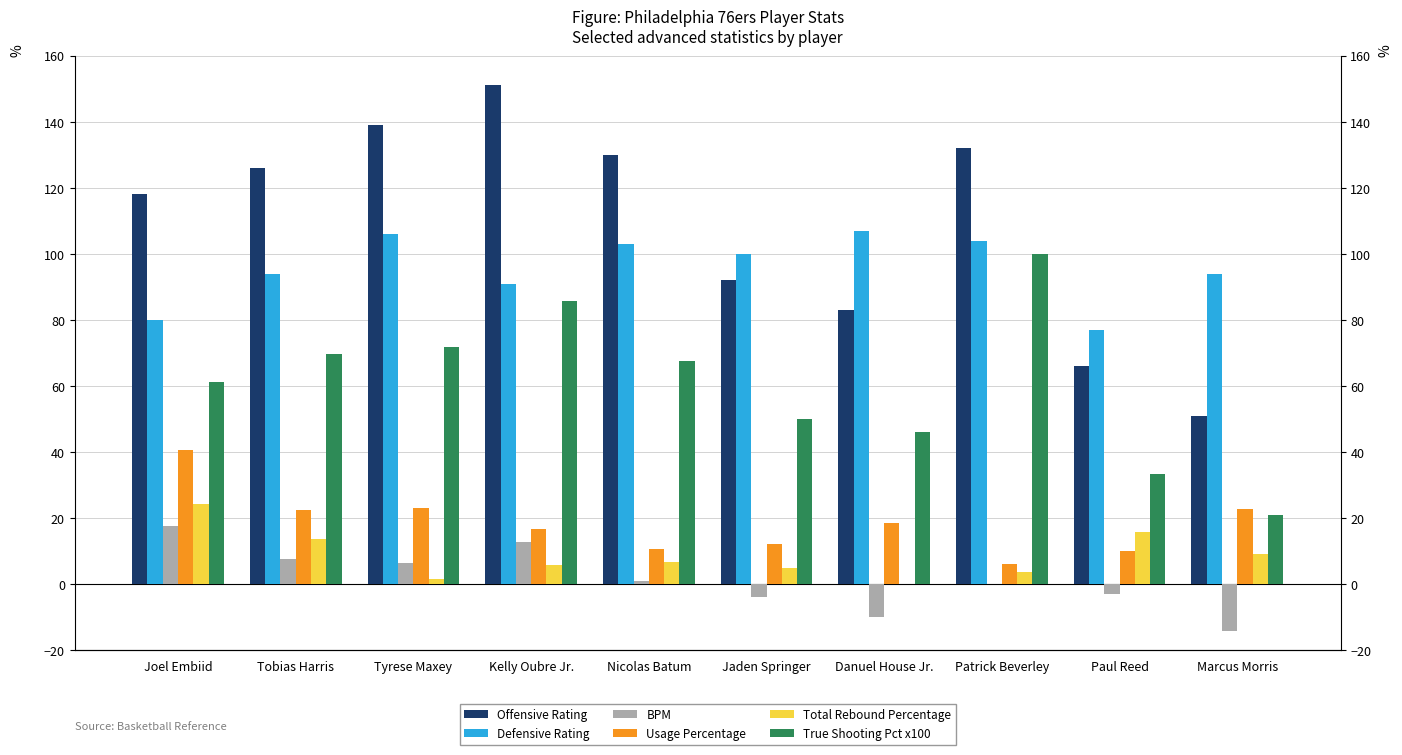

Which has a higher value, Danuel House Jr. or Jaden Springer?

Jaden Springer